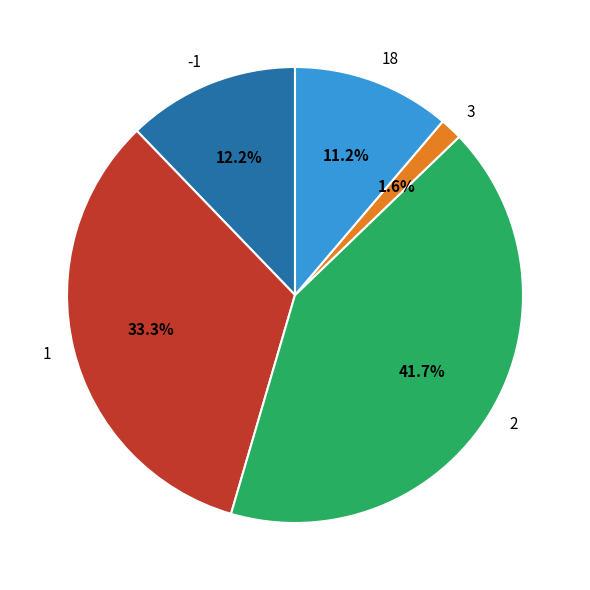

Does any single category account for the majority?

No